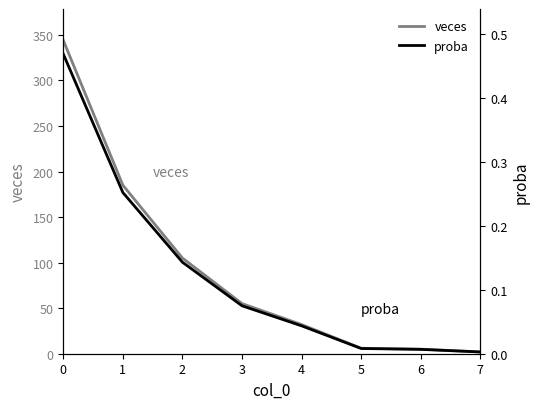

How many lines are shown in the chart?

2